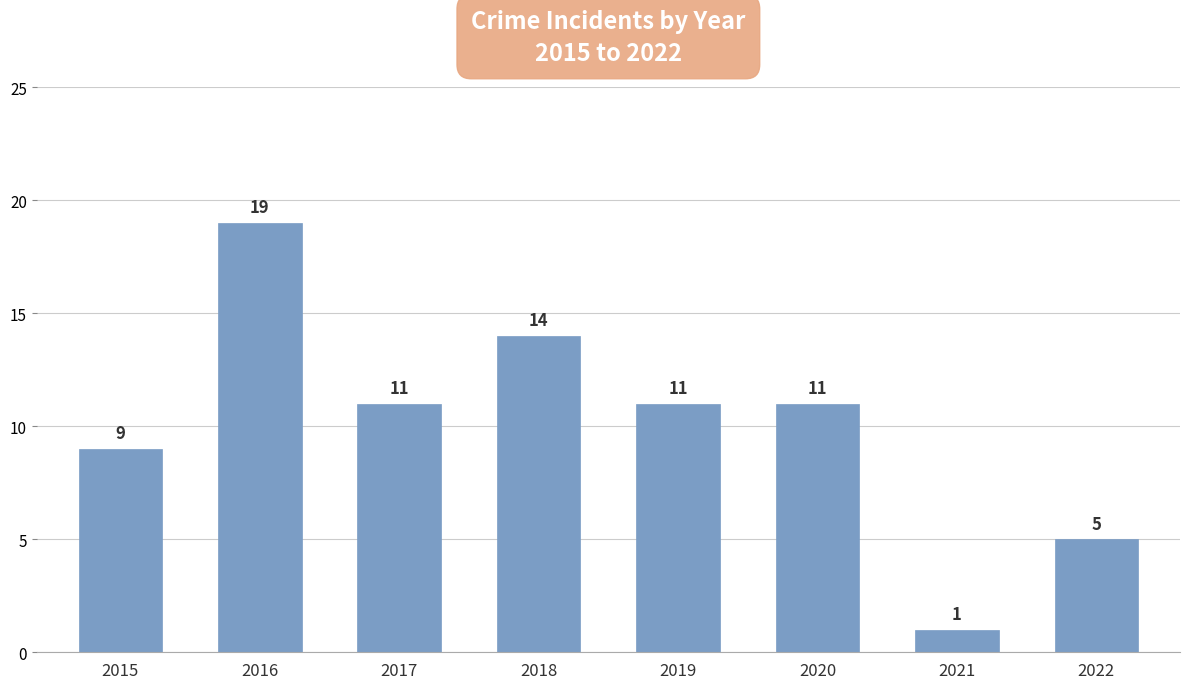

Are the bars grouped side by side (vs. stacked)?

No